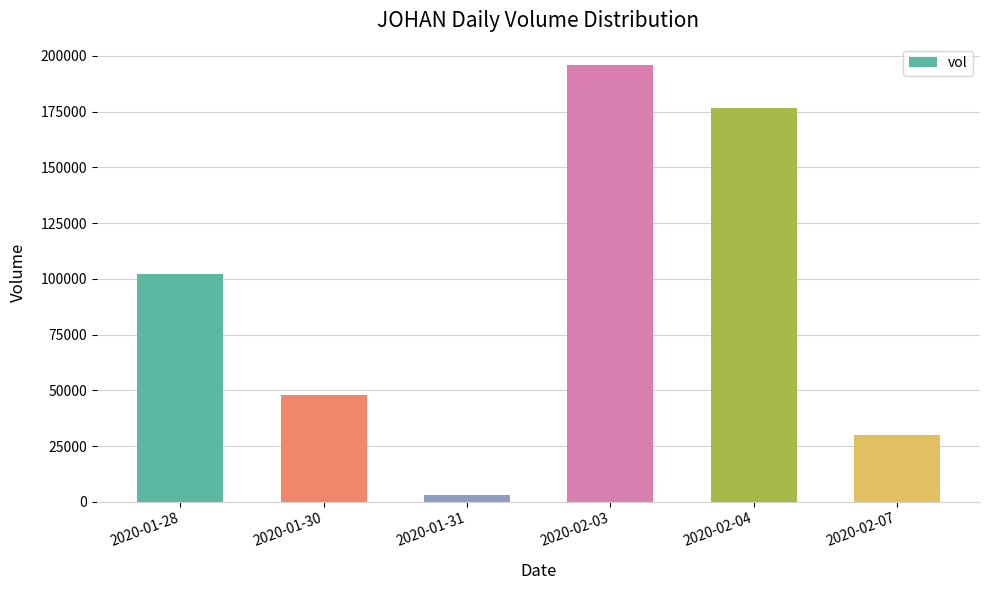

The chart shows a value of 30000 at 2020-02-07. True or false?

True